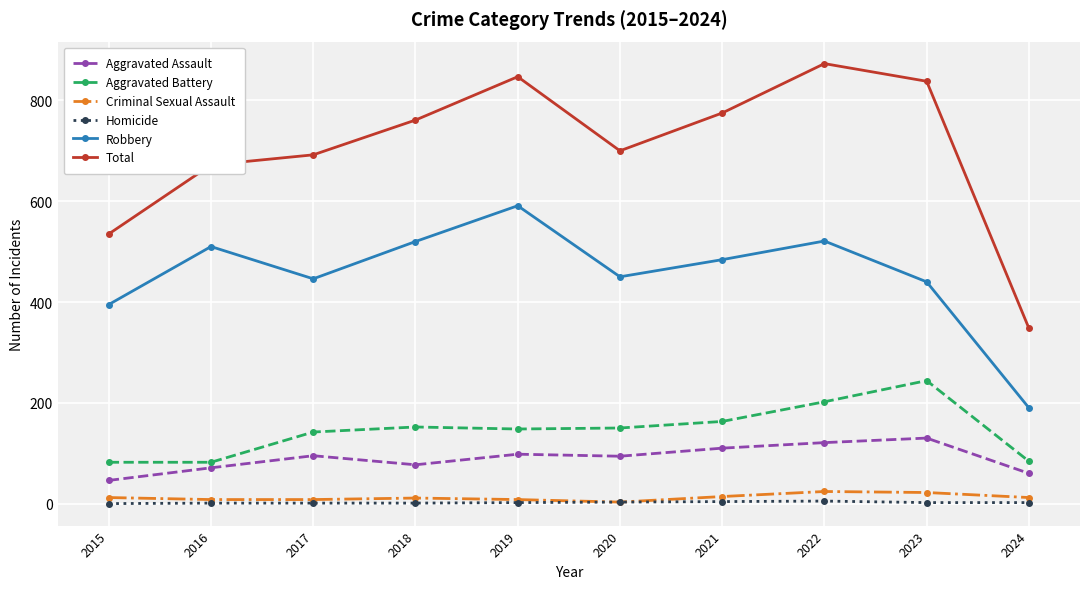

How many distinct data groups are displayed?

6